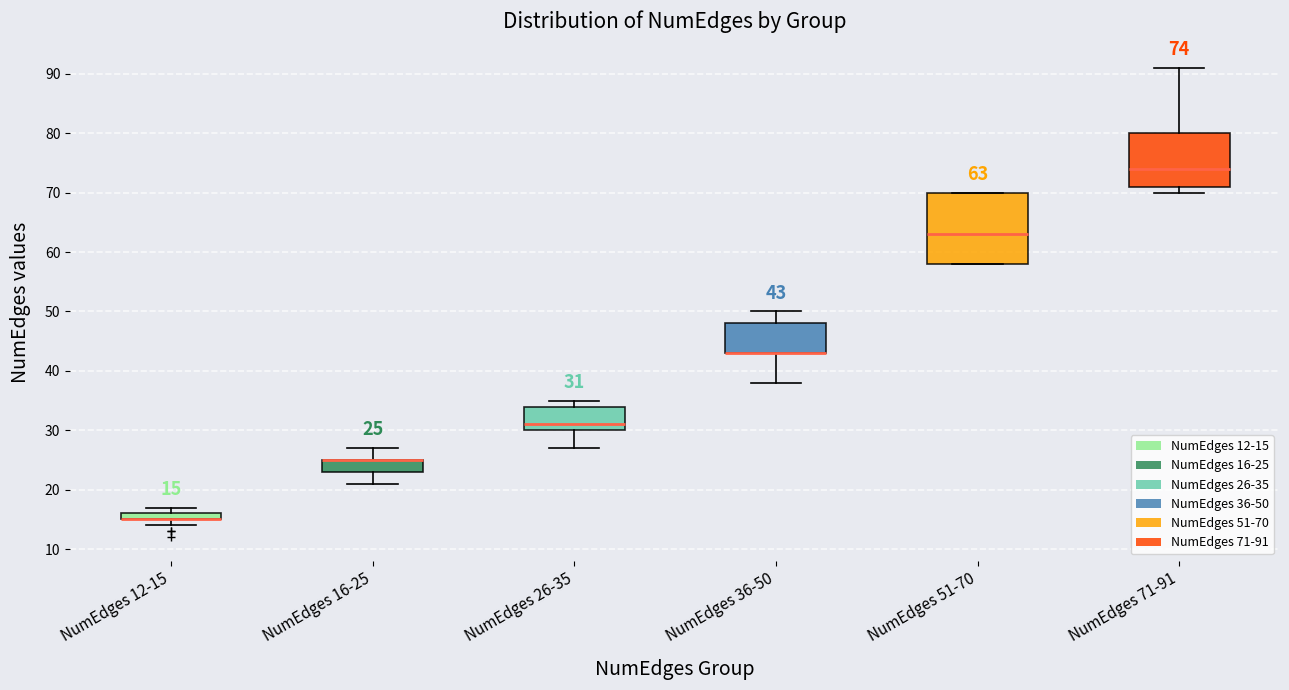

Comparing the boxes themselves (not the whiskers), which one is the tallest?

NumEdges 51-70